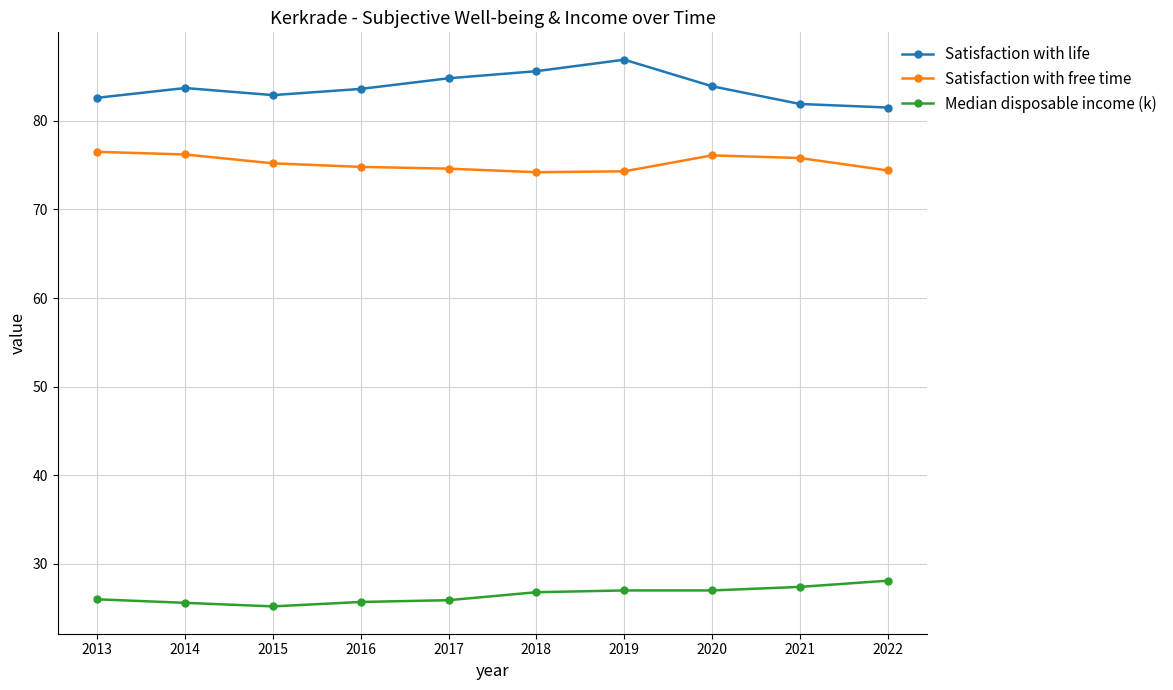

What is the difference between the Satisfaction with free time values at 2014 and 2015?

1.0